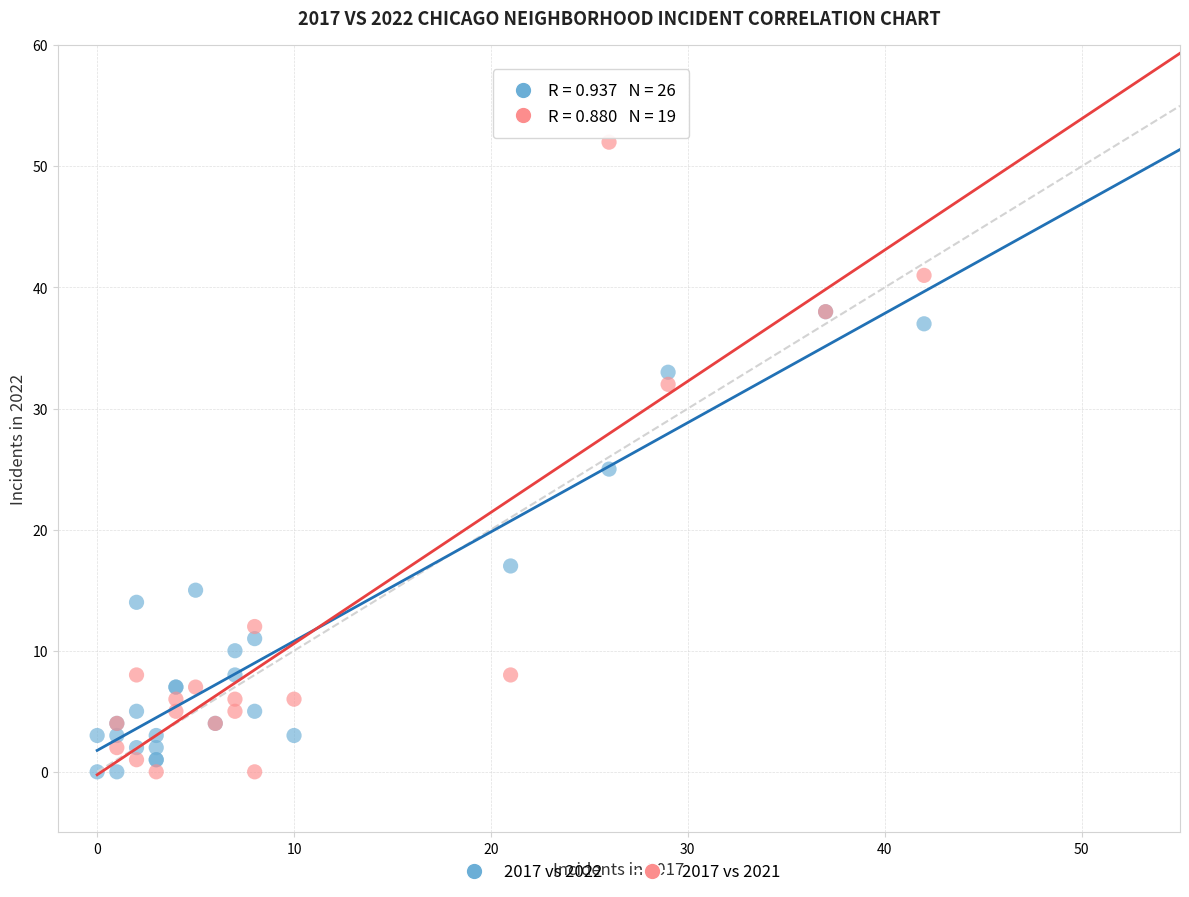

Which series contains the highest Y value?

2017 vs 2021